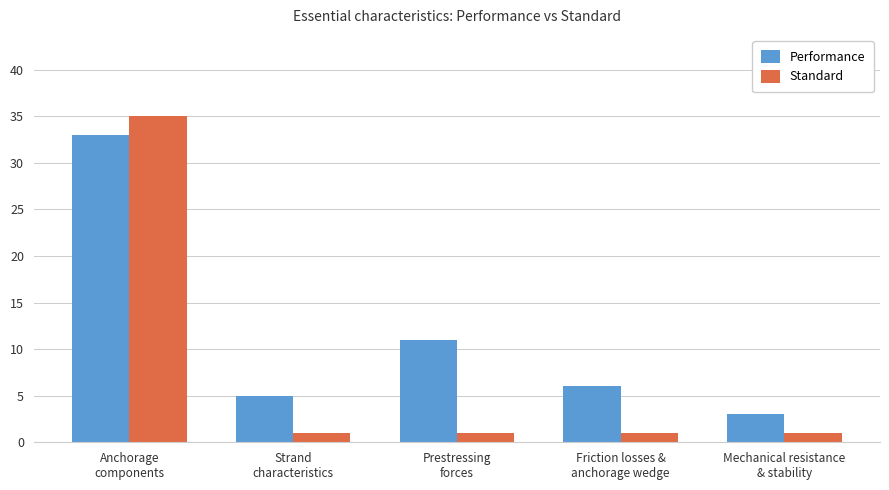

Which series has the widest spread of values?

Standard